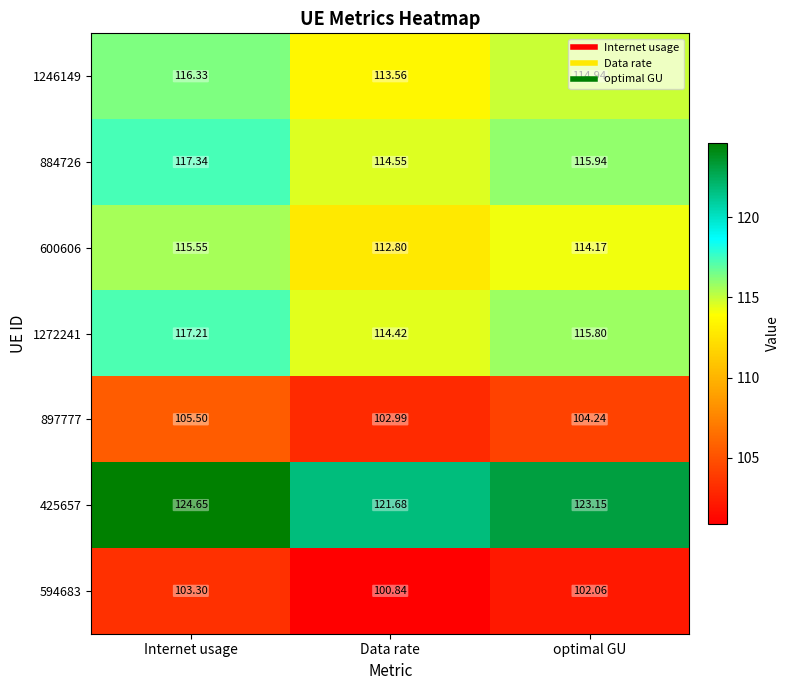

How many values in the 425657 series are below 123?

1